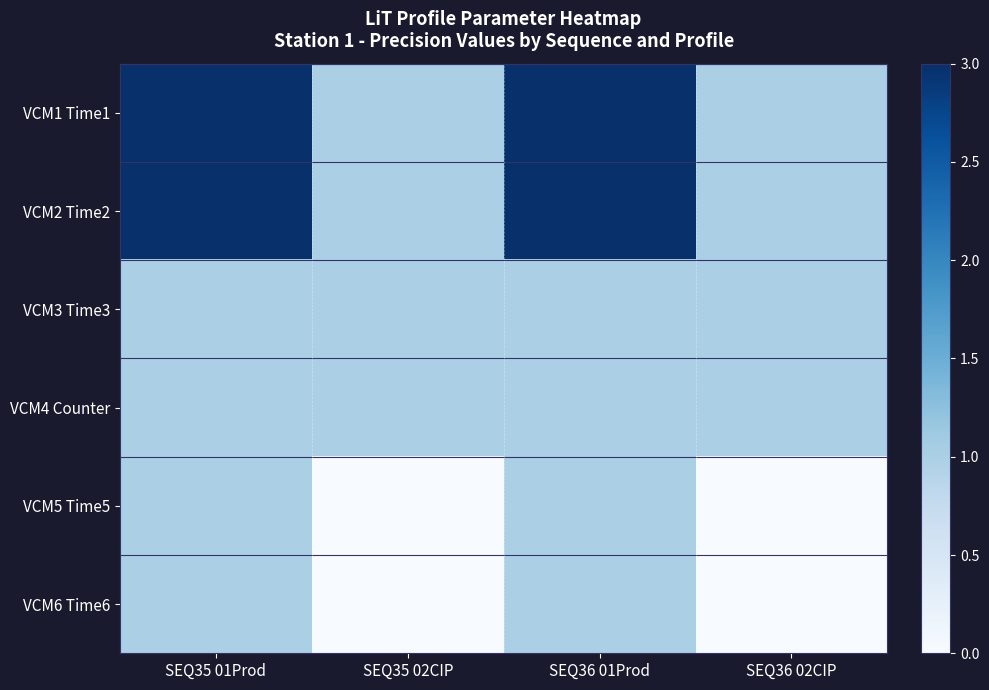

What is the total value across all series at SEQ35 01Prod?

10